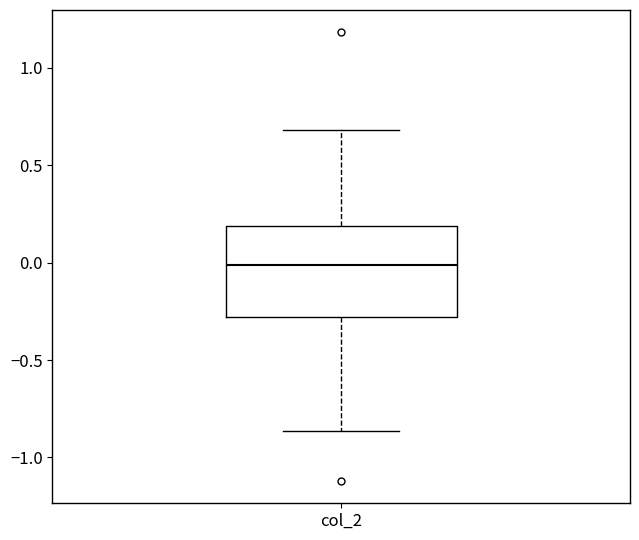

Transcribe this box plot: give where the median line is, the range the box spans, and where the two whiskers end, as read against the y-axis. The values are not printed on the chart, so give them approximately, as read against the axis.

median 0.00, box -0.30 to 0.20, whiskers -0.85 to 0.70